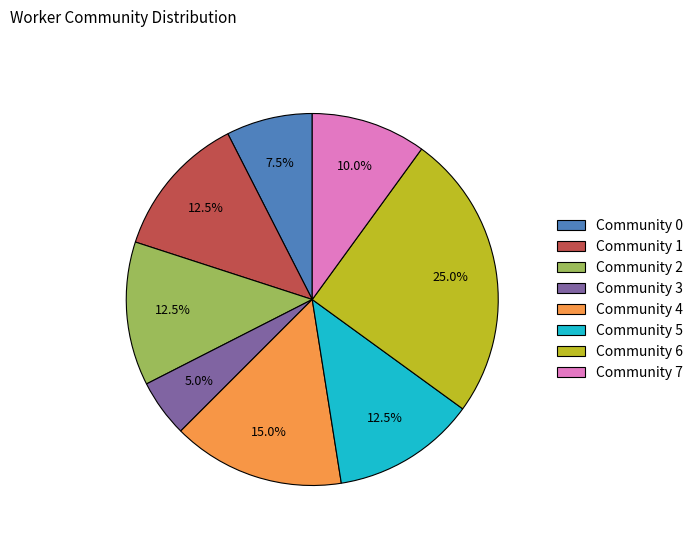

Is Community 7 the majority of the pie?

No